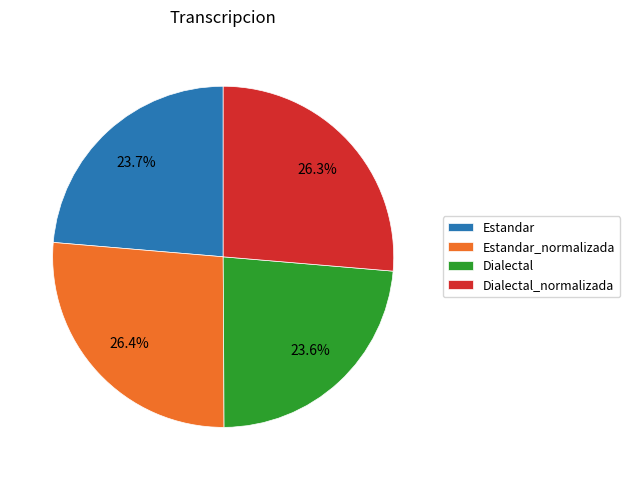

The Dialectal slice represents 13% of the pie. True or false?

False